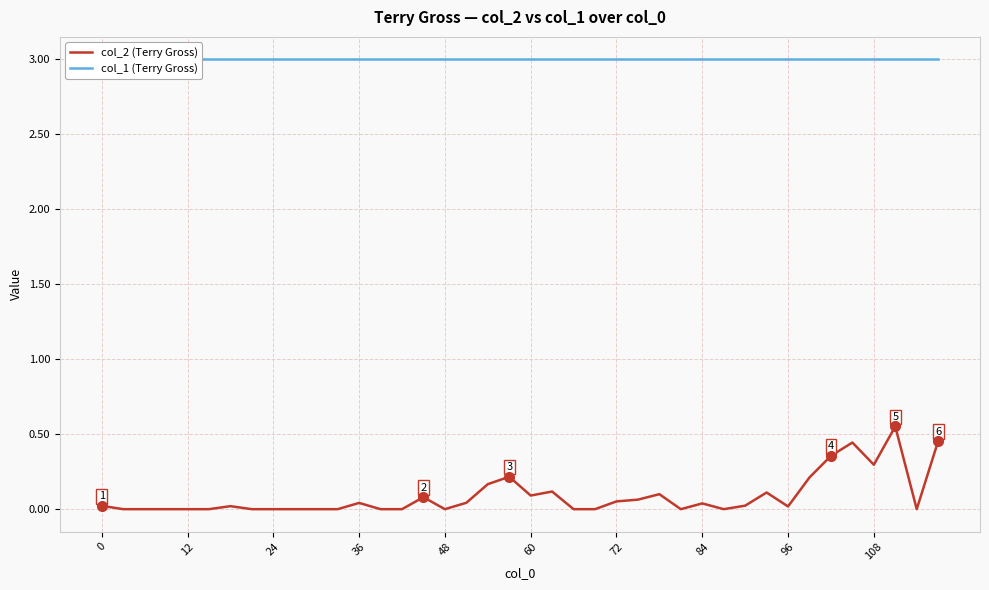

True or false: col_1 (Terry Gross) has more than 2 points higher than both neighbors.

False